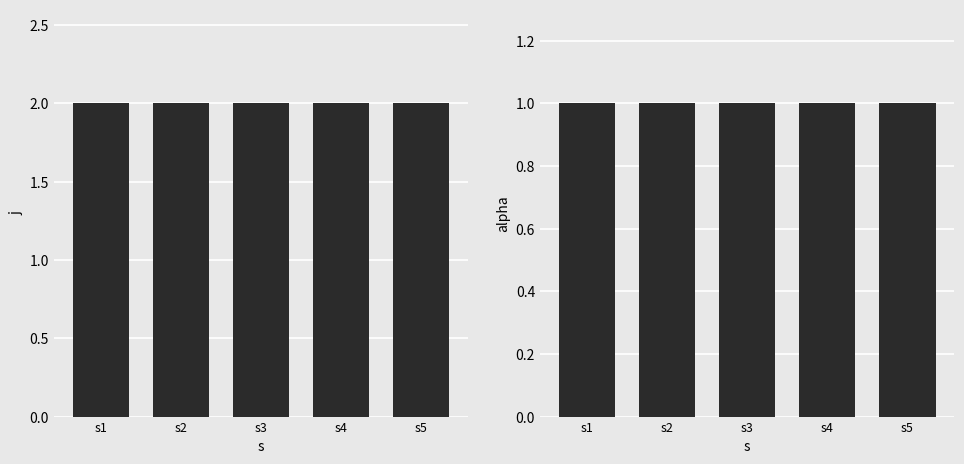

Between s2 and s3, which series saw the biggest shift?

j